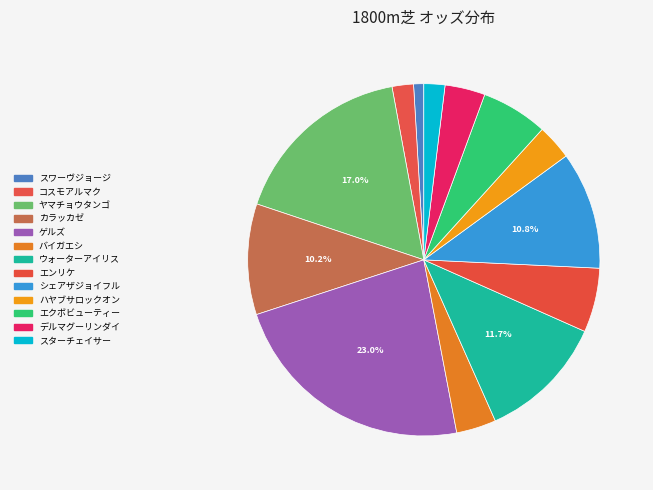

How many segments does this pie chart have?

13